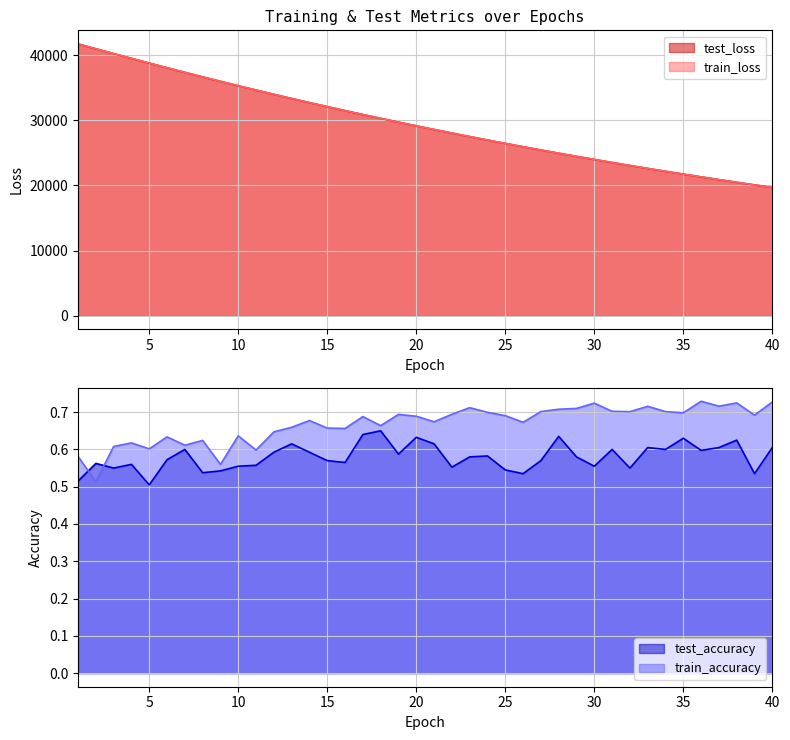

How many lines are shown in the chart?

4